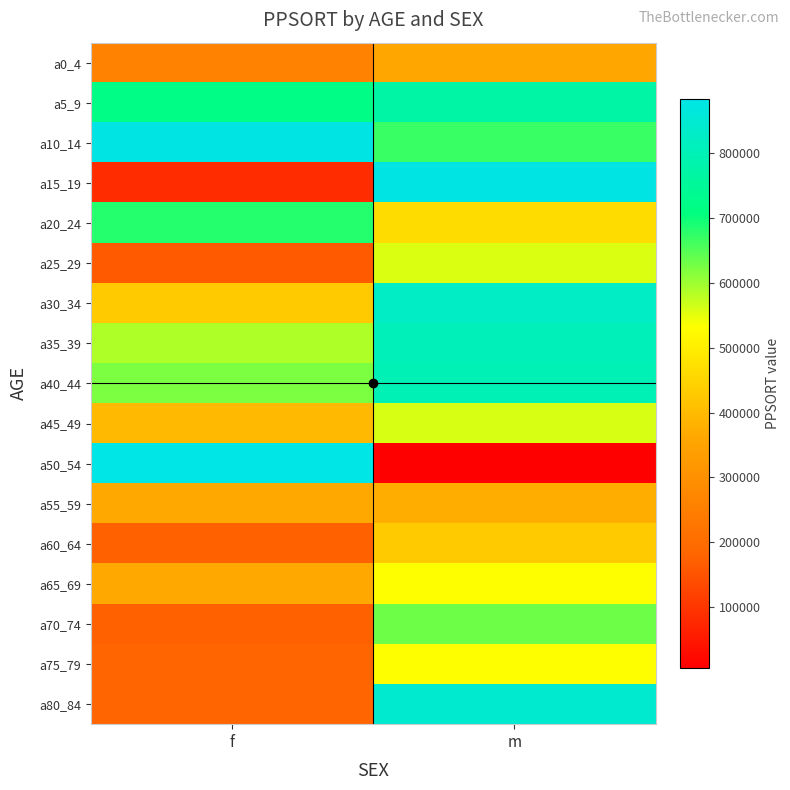

How many series are shown in this chart?

17